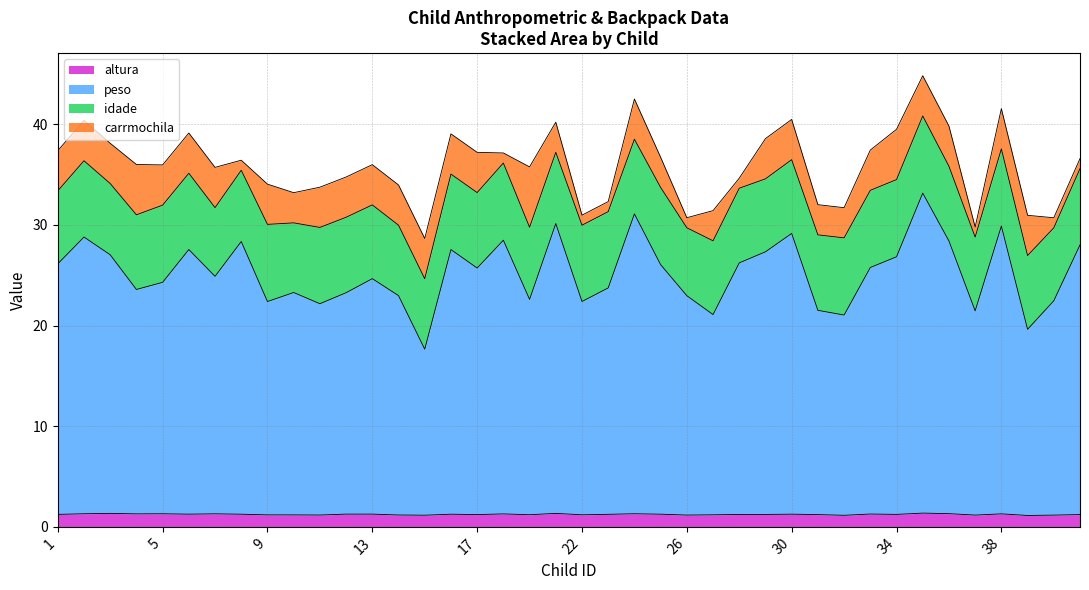

At how many categories does at least one series exceed 19?

39